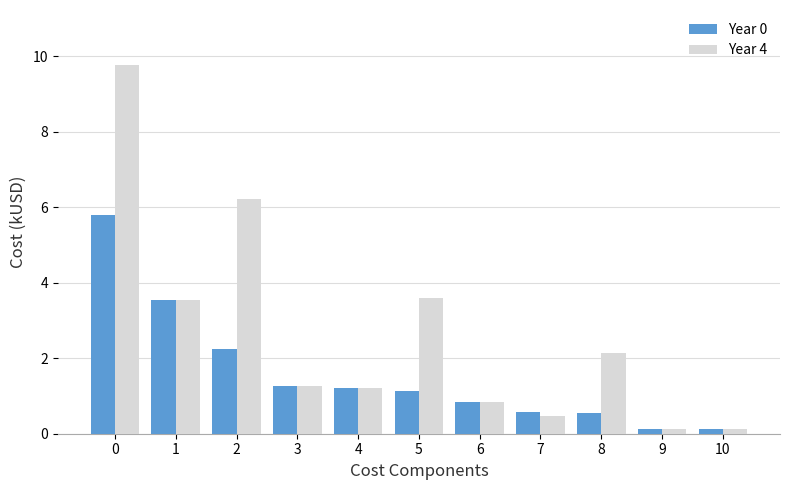

Which series has the largest range (max minus min)?

Year 4